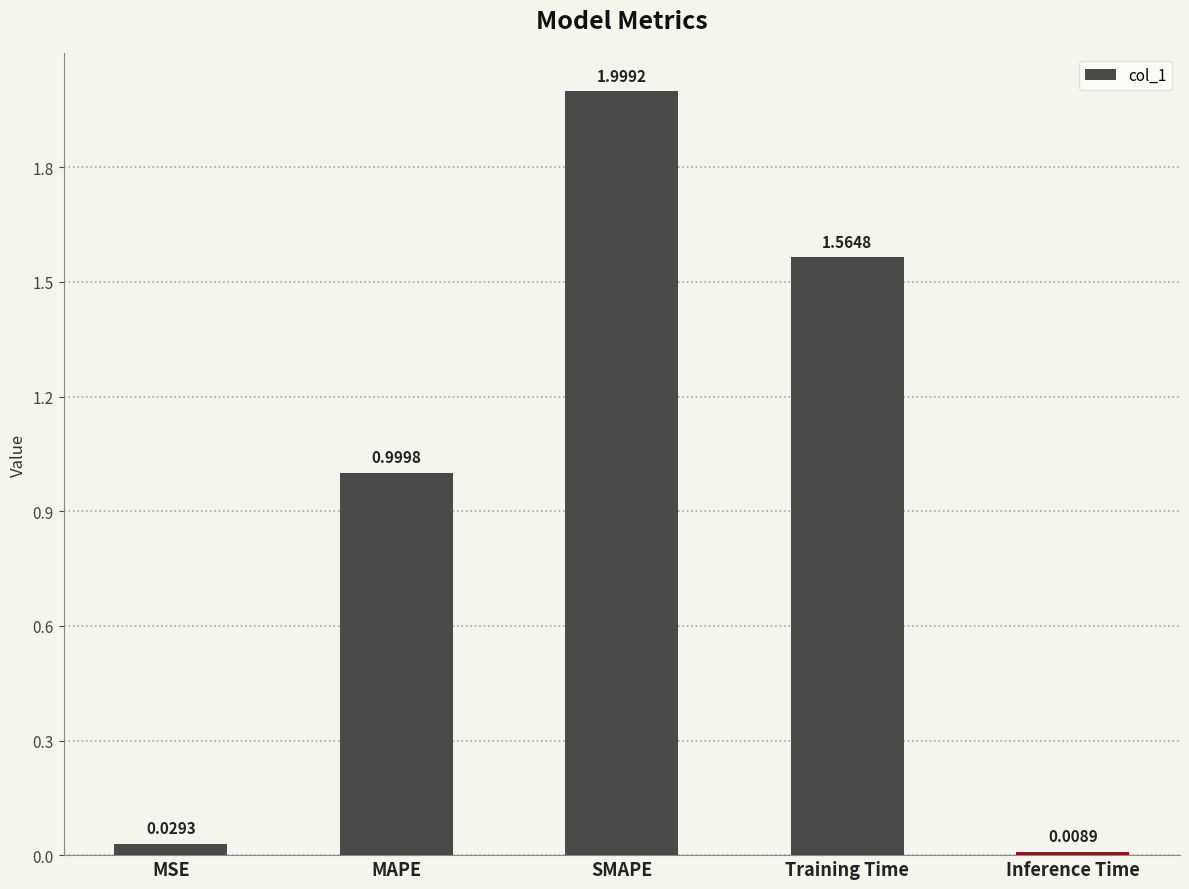

List the labels in order of value, largest first.

SMAPE, Training Time, MAPE, MSE, Inference Time